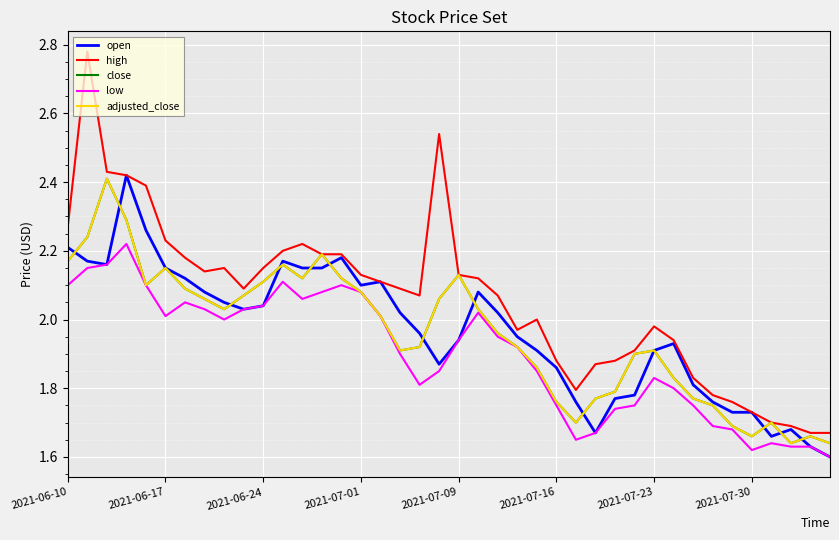

How many times do open and close cross each other?

12